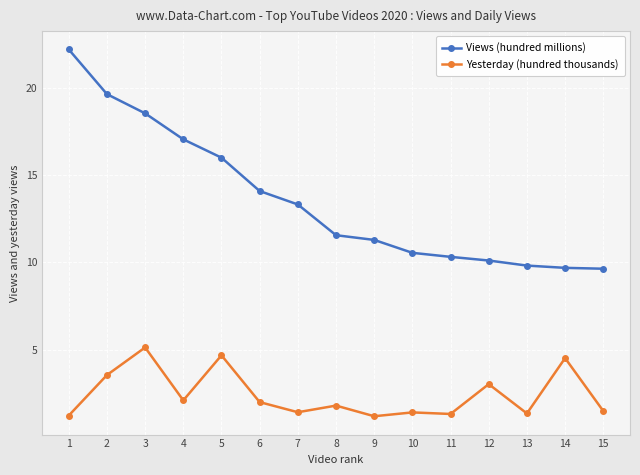

Which series has the largest range (max minus min)?

Views (hundred millions)